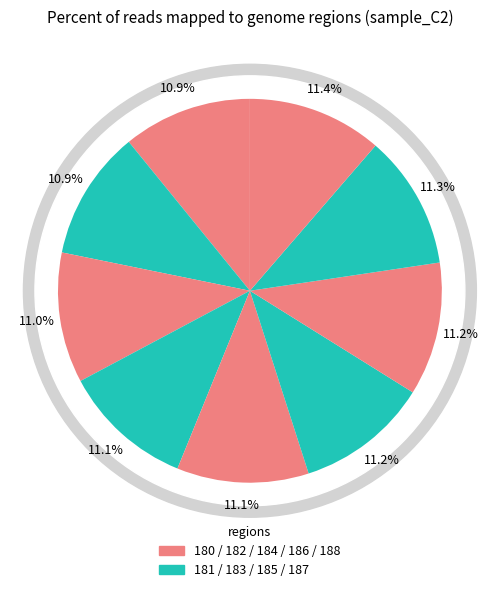

Do 181 and 186 together represent more than half of the pie?

No